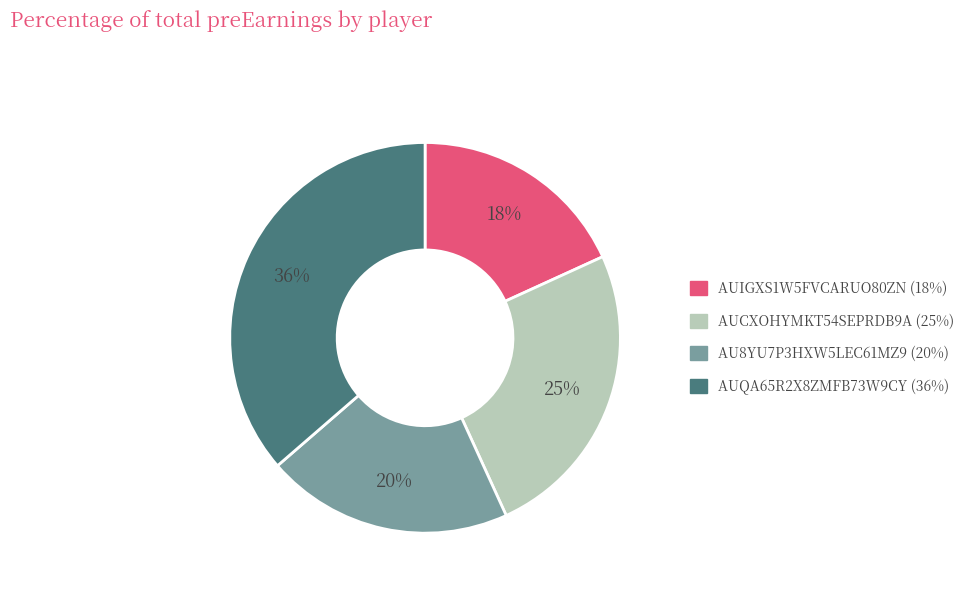

Does AUCXOHYMKT54SEPRDB9A account for over 50% of the chart?

No